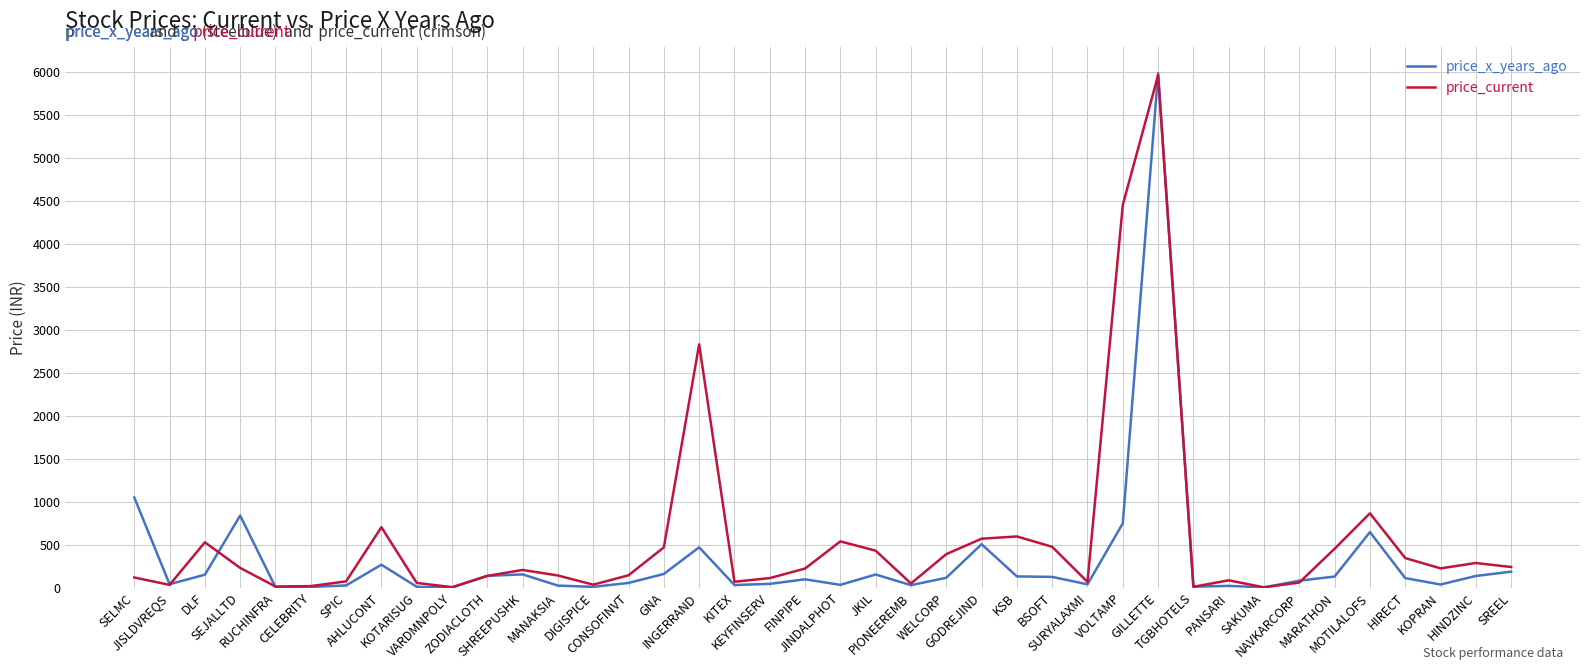

At how many categories does at least one series exceed 3081?

2